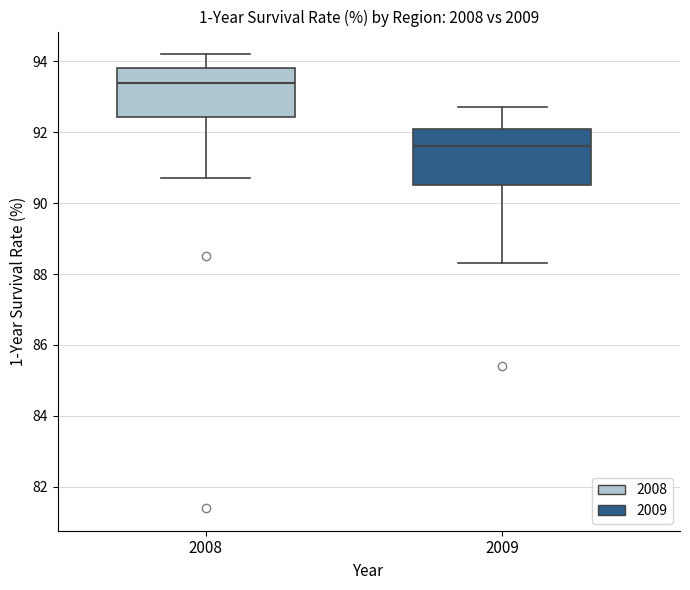

Reading left to right, read every box against the y-axis: the position of its median line, the range the box covers, and the ends of its whiskers. The values are not printed on the chart, so give them approximately, as read against the axis.

2008: median 93.4, box 92.4 to 93.8, whiskers 90.8 to 94.2
2009: median 91.6, box 90.6 to 92.2, whiskers 88.4 to 92.8